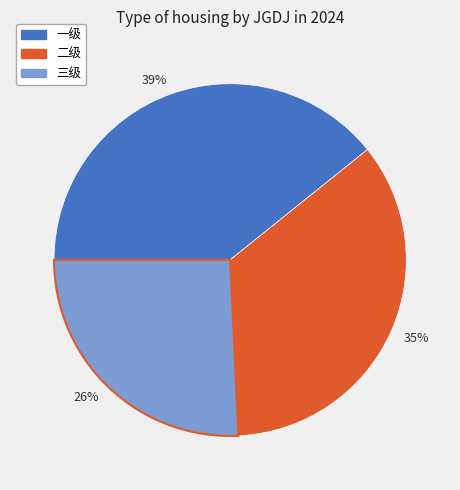

Combined, do 一级 and 二级 account for over 50%?

Yes